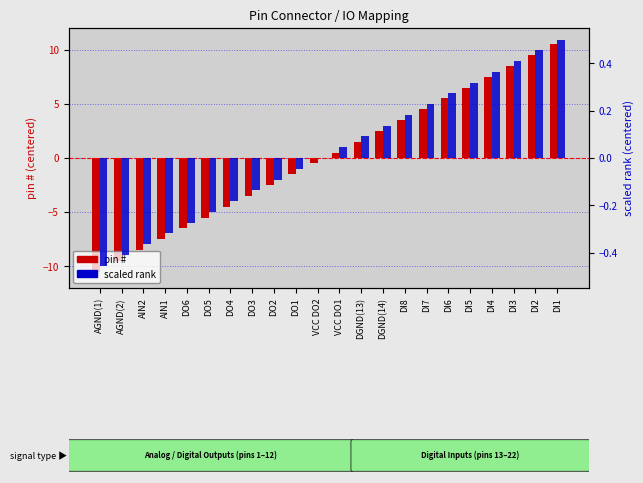

Reading left to right, transcribe all the data shown in this chart.

pin #: AGND(1)=-10.5	AGND(2)=-9.5	AIN2=-8.5	AIN1=-7.5	DO6=-6.5	DO5=-5.5	DO4=-4.5	DO3=-3.5	DO2=-2.5	DO1=-1.5	VCC DO2=-0.5	VCC DO1=0.5	DGND(13)=1.5	DGND(14)=2.5	DI8=3.5	DI7=4.5	DI6=5.5	DI5=6.5	DI4=7.5	DI3=8.5	DI2=9.5	DI1=10.5
scaled rank: AGND(1)=-0.5	AGND(2)=-0.4	AIN2=-0.4	AIN1=-0.3	DO6=-0.3	DO5=-0.2	DO4=-0.2	DO3=-0.1	DO2=-0.1	DO1=-0.0	VCC DO2=0.0	VCC DO1=0.0	DGND(13)=0.1	DGND(14)=0.1	DI8=0.2	DI7=0.2	DI6=0.3	DI5=0.3	DI4=0.4	DI3=0.4	DI2=0.5	DI1=0.5